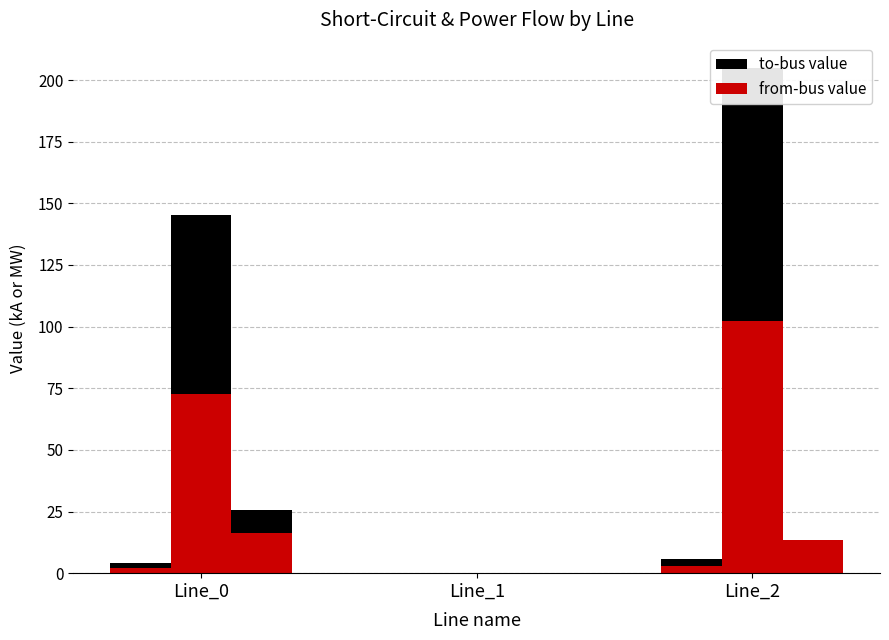

The value of ikss_from (kA) at Line_1 is 0.0. True or false?

True